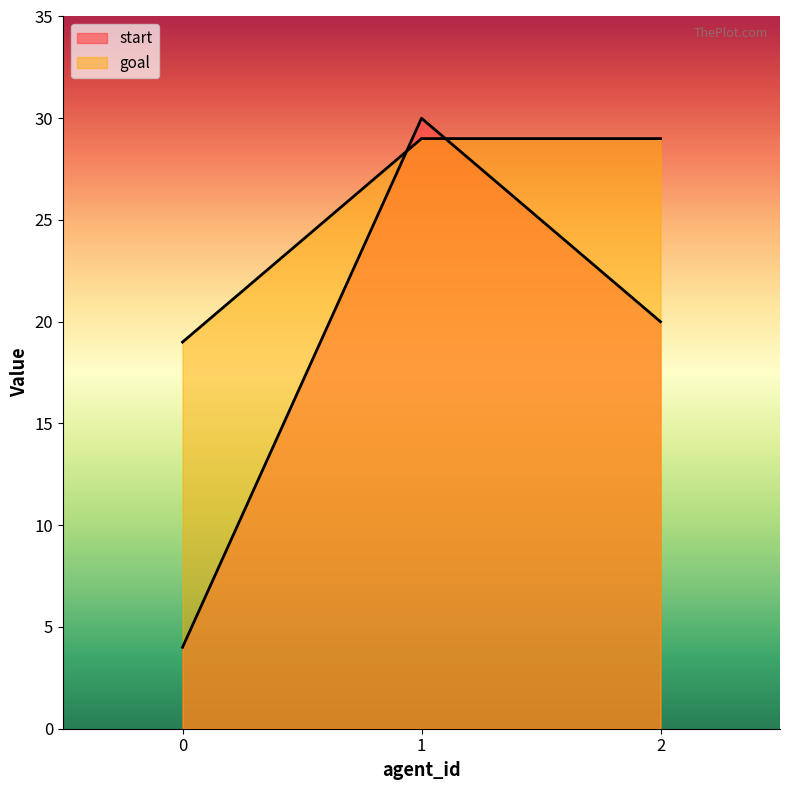

The goal series shows 19 at 0. True or false?

True